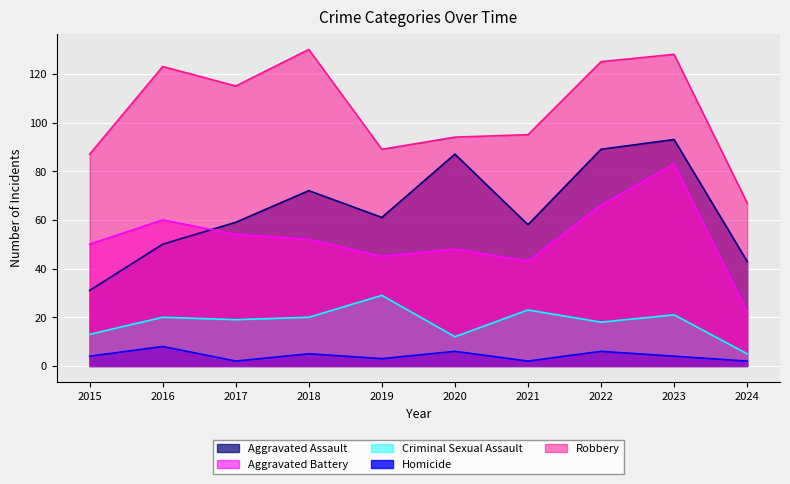

What is the sum of all Homicide values?

42